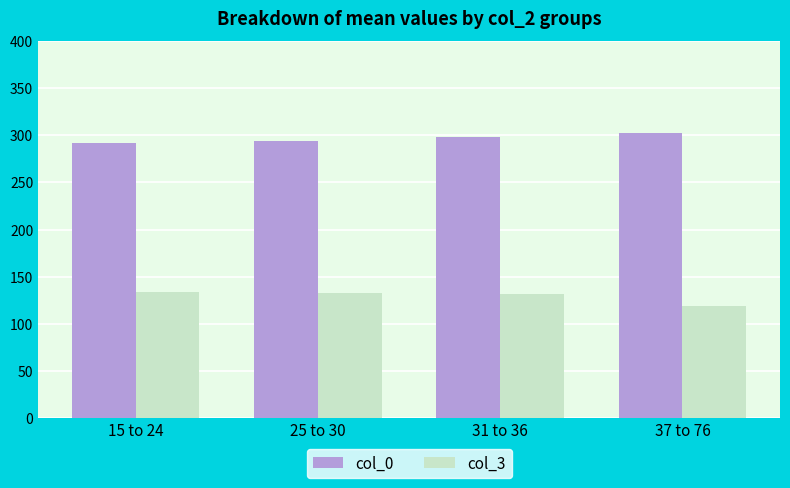

What is the difference between the maximum and minimum values in the col_0 series?

9.7